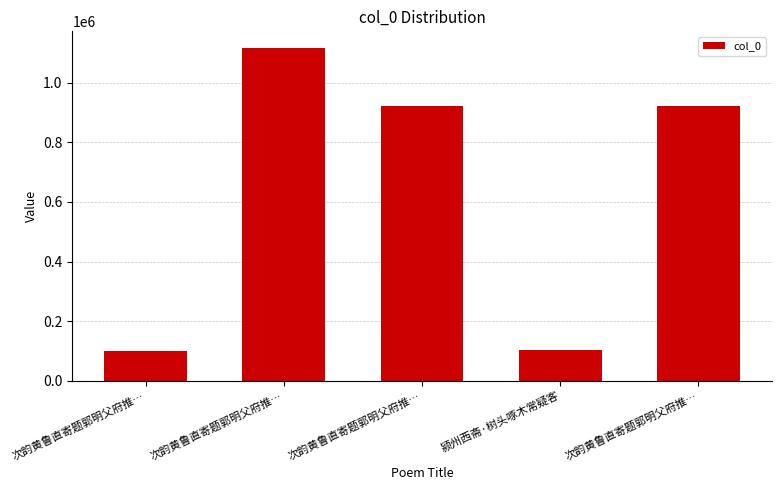

Count the number of categories in the chart.

5